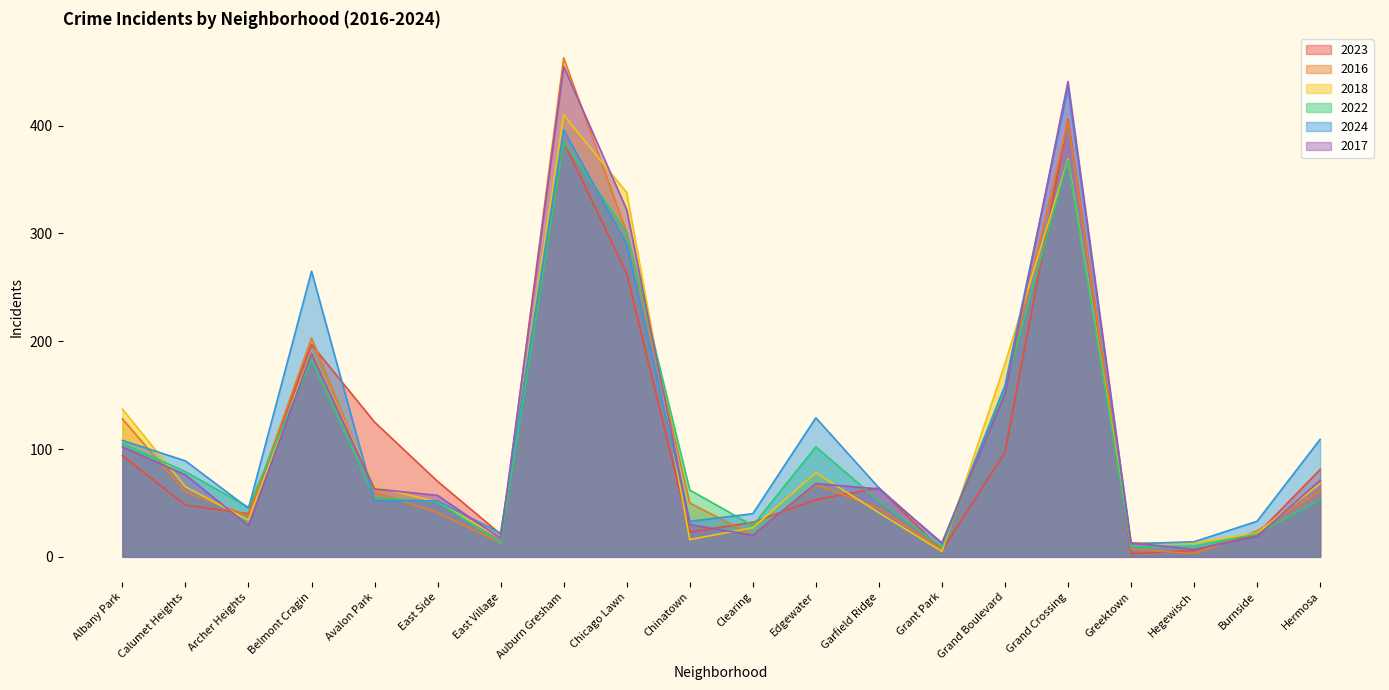

At which category is the sum across all series the highest?

Auburn Gresham